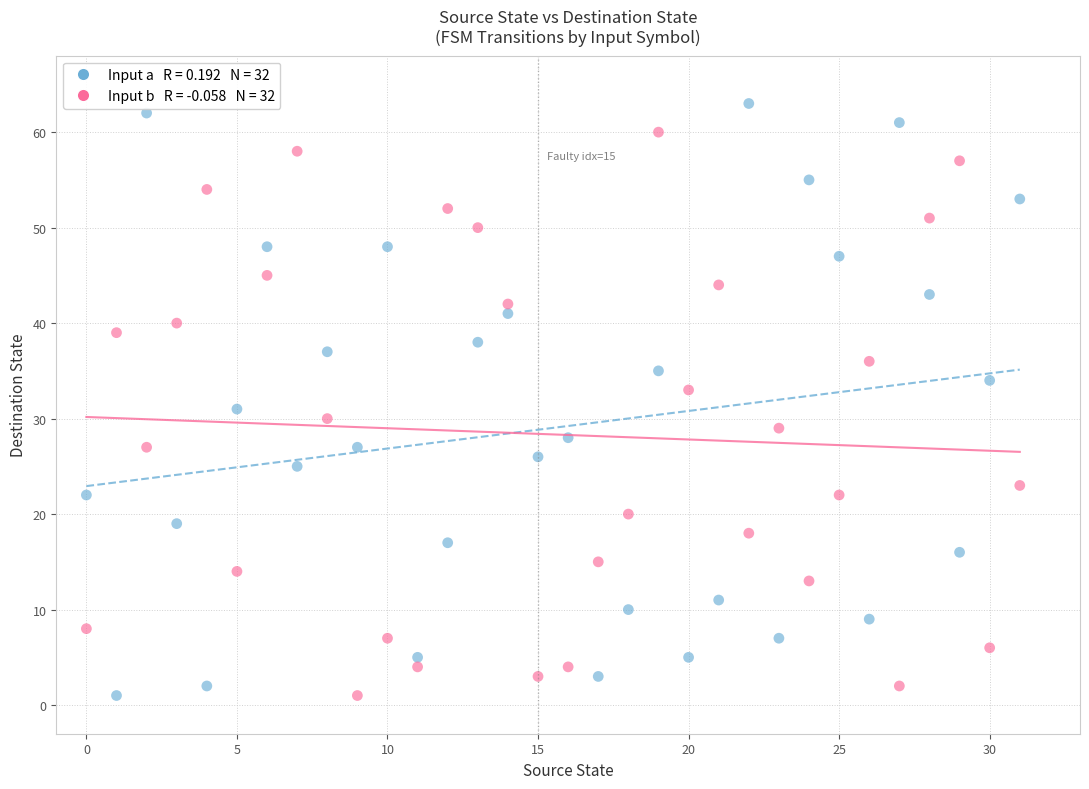

Across all data points, what is the range of Y values (max minus min)?

62